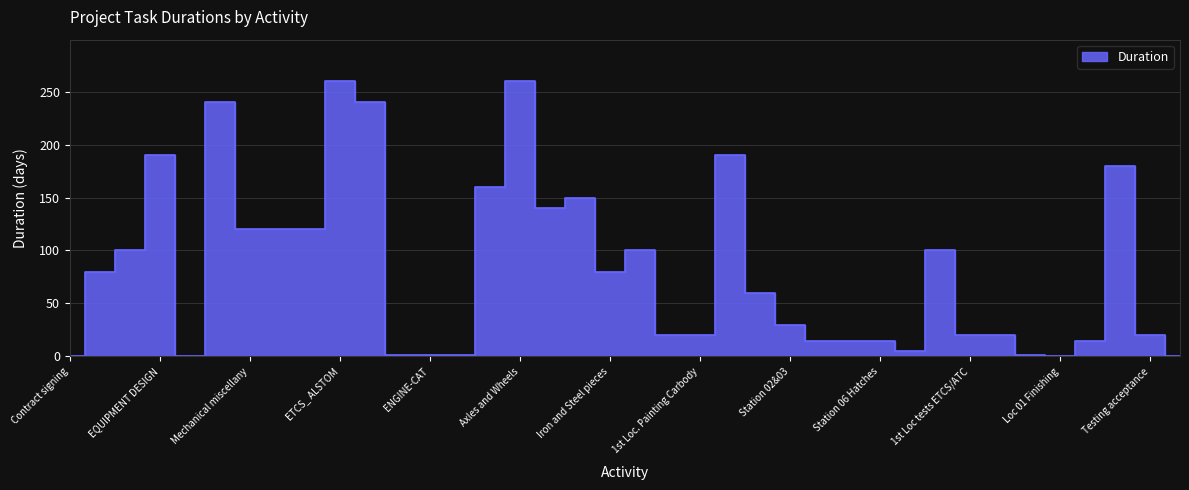

How many positive values are there?

34